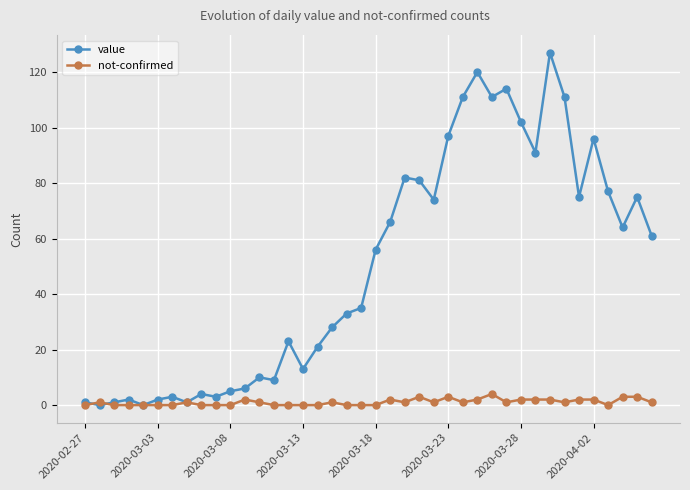

True or false: value has more than 0 interior local peaks.

True